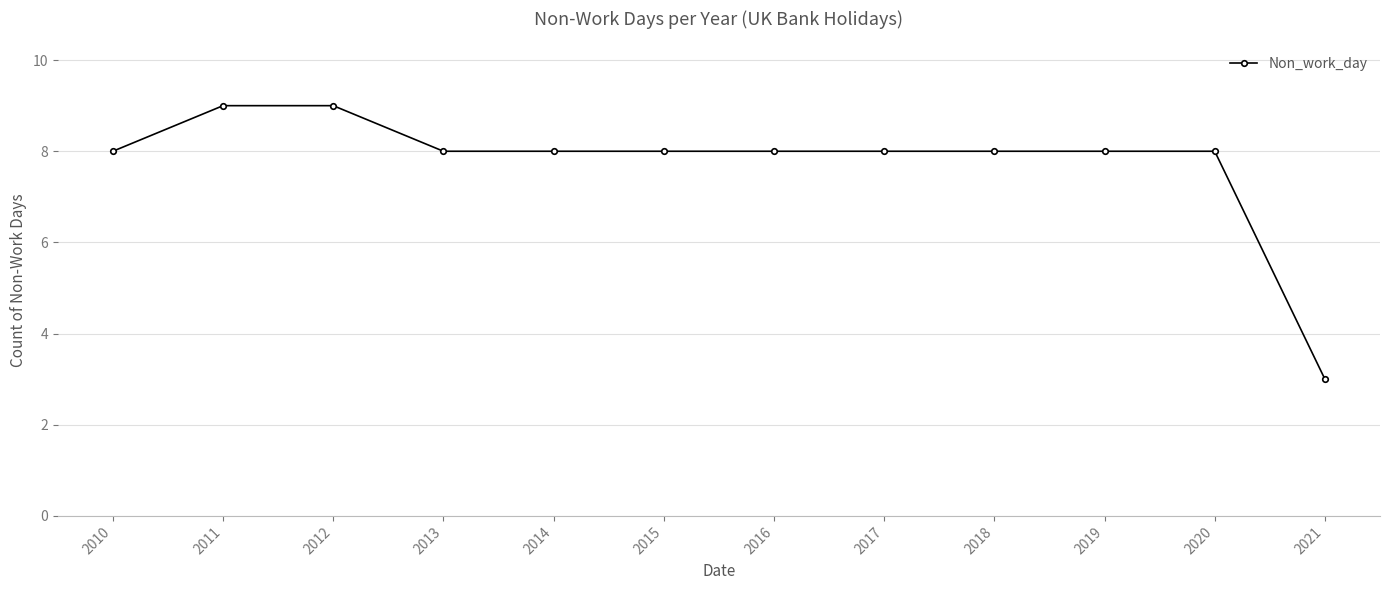

What is the difference between the maximum and minimum values?

6